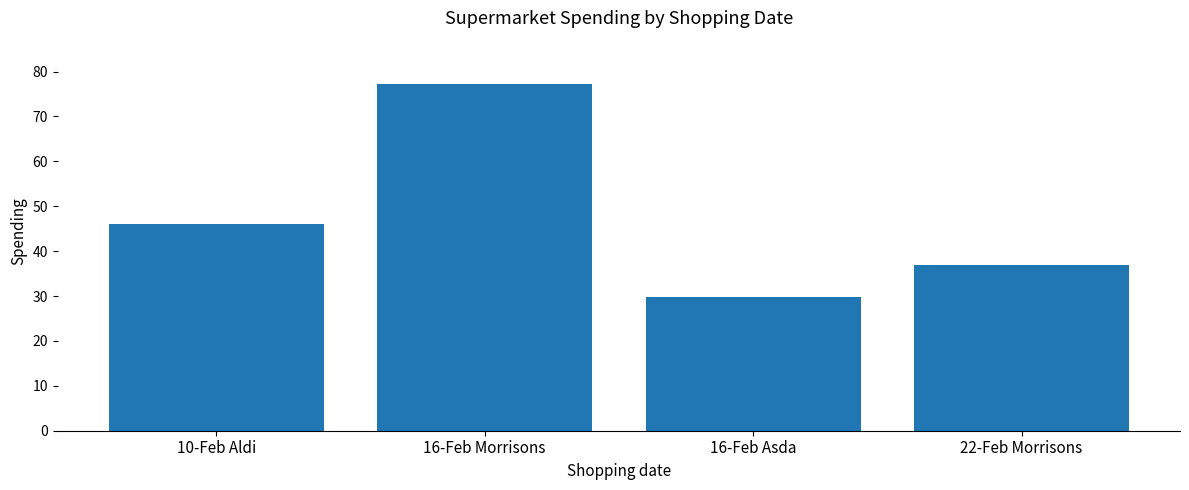

Where does the data first go above 46?

10-Feb Aldi